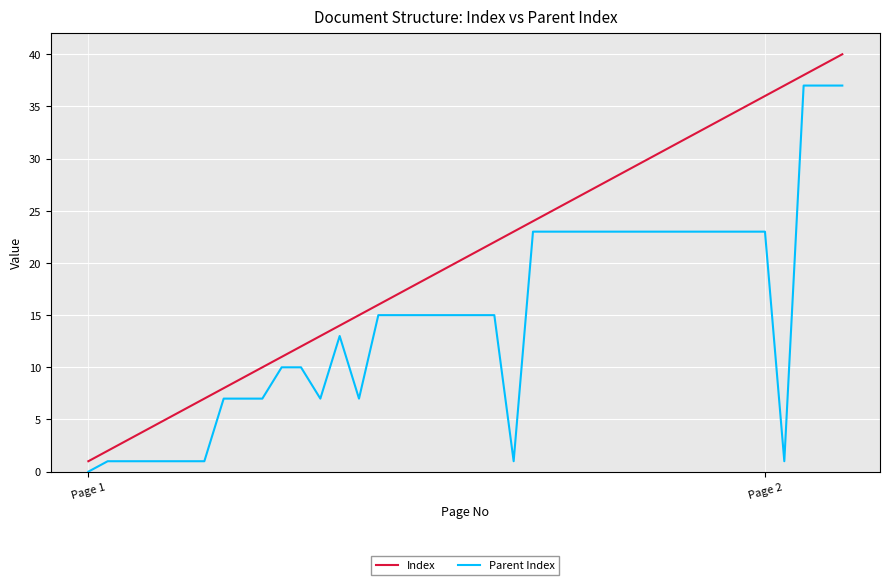

Which series has the largest total across all categories?

Index